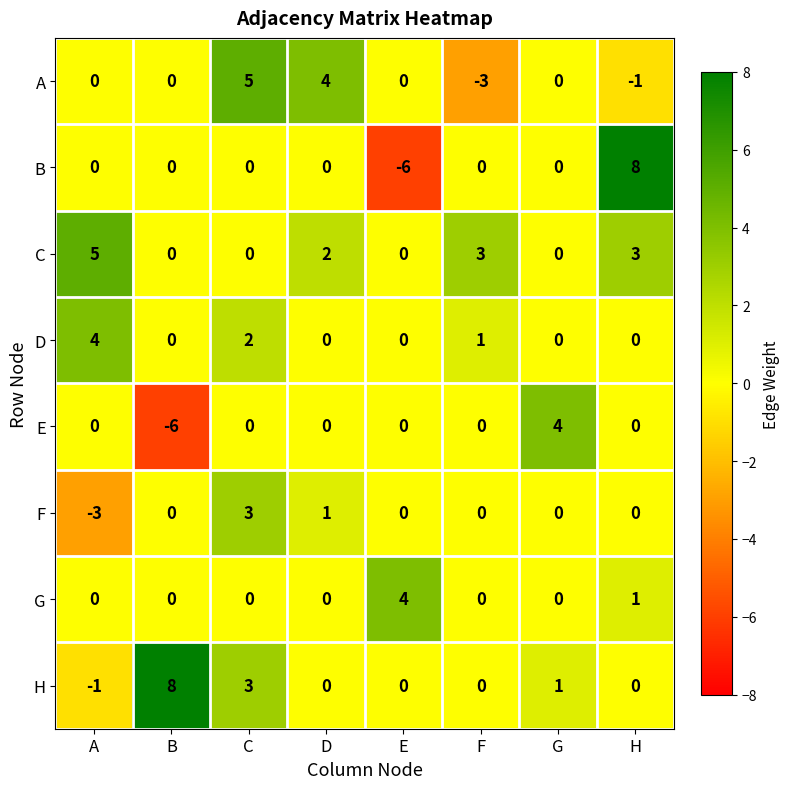

What is the approximate value of E at B?

-6